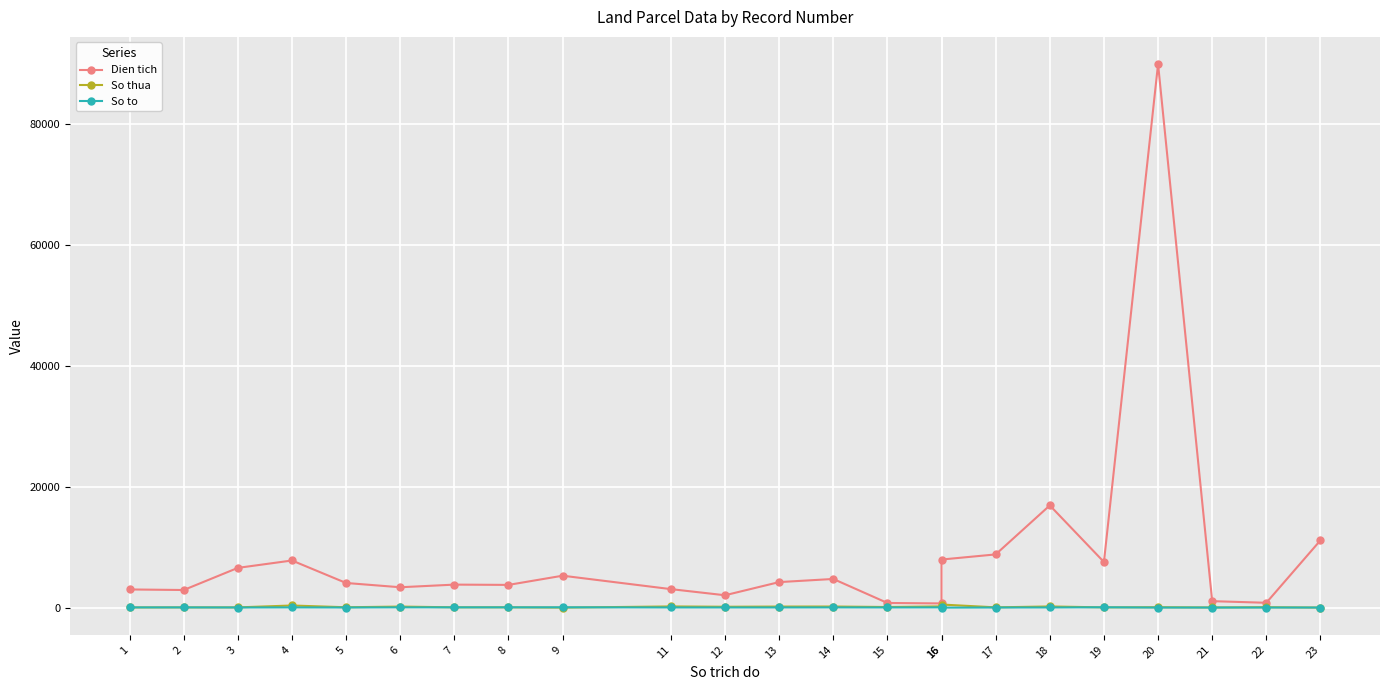

Reading right to left, transcribe all the data shown in this chart.

Dien tich: 11138.4	807.2	1073.7	89900.0	7553.8	16909.6	8805.6	7958.1	699.2	775.9	4745.4	4226.9	2051.3	3065.0	5284.9	3764.5	3810.6	3374.5	4080.8	7800.3	6578.0	2918.0	3011.0
So thua: 15.0	71.0	28.0	73.0	44.0	199.0	51.0	516.0	209.0	107.0	187.0	180.0	150.0	201.0	7.0	57.0	54.0	179.0	65.0	357.0	46.0	44.0	35.0
So to: 18.0	18.0	17.0	12.0	59.0	28.0	22.0	4.0	42.0	30.0	39.0	30.0	30.0	30.0	57.0	47.0	47.0	47.0	26.0	39.0	26.0	38.0	38.0